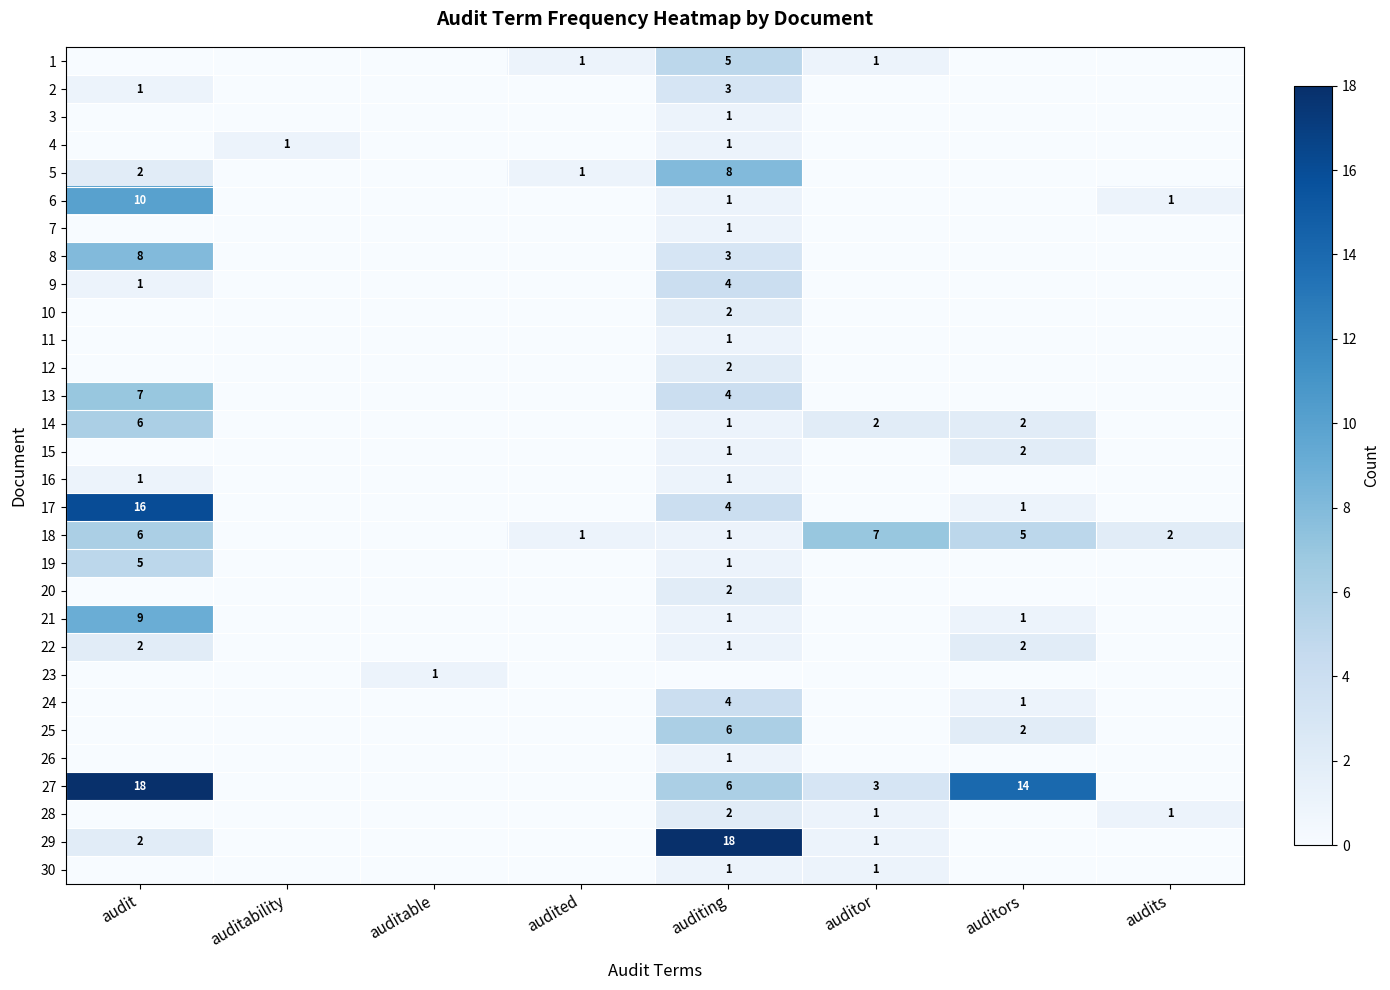

List the series in order of their peak value, highest first.

27, 29, 17, 6, 21, 5, 8, 13, 18, 14, 25, 1, 19, 9, 24, 2, 10, 12, 15, 20, 22, 28, 3, 4, 7, 11, 16, 23, 26, 30